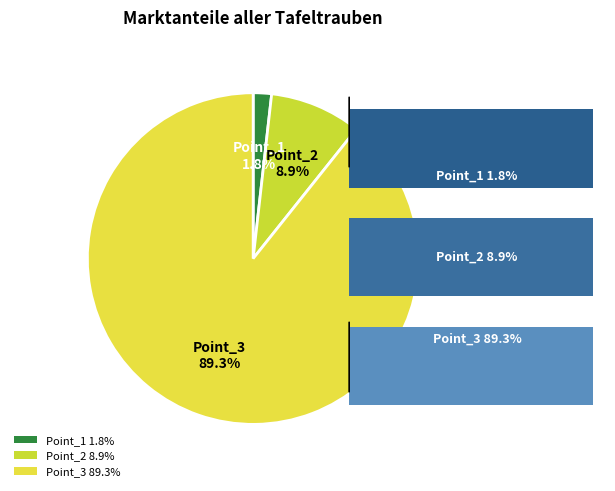

How many segments does this pie chart have?

3